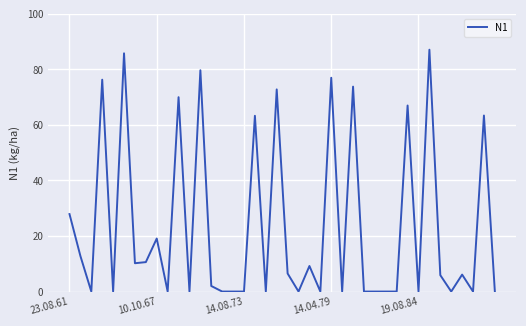

What is the greatest value displayed?

87.1